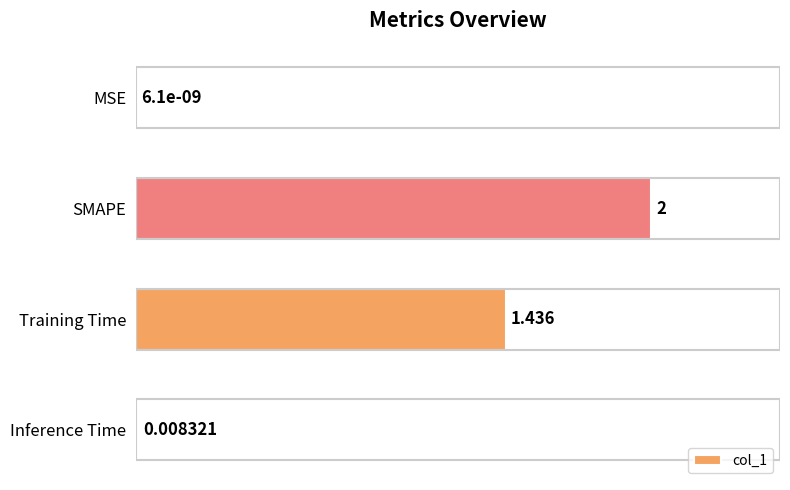

At which label is the value closest to 1?

Training Time